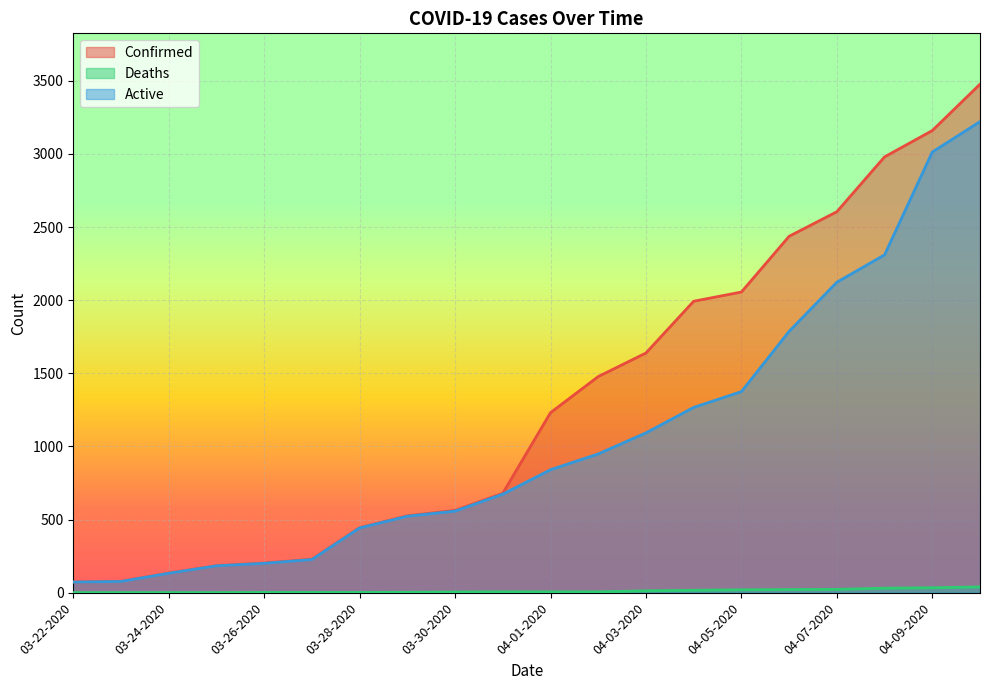

Where is Confirmed nearest to the value 1775?

04-03-2020